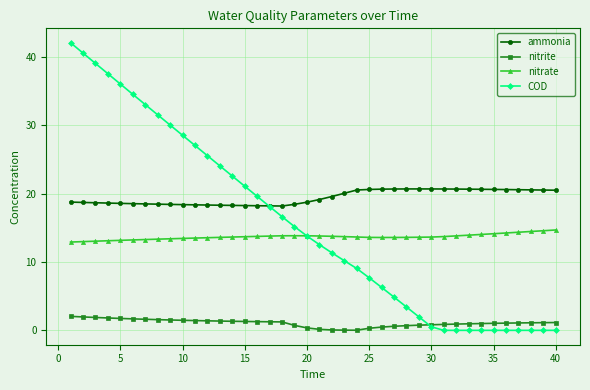

True or false: nitrate and ammonia cross at least once.

False